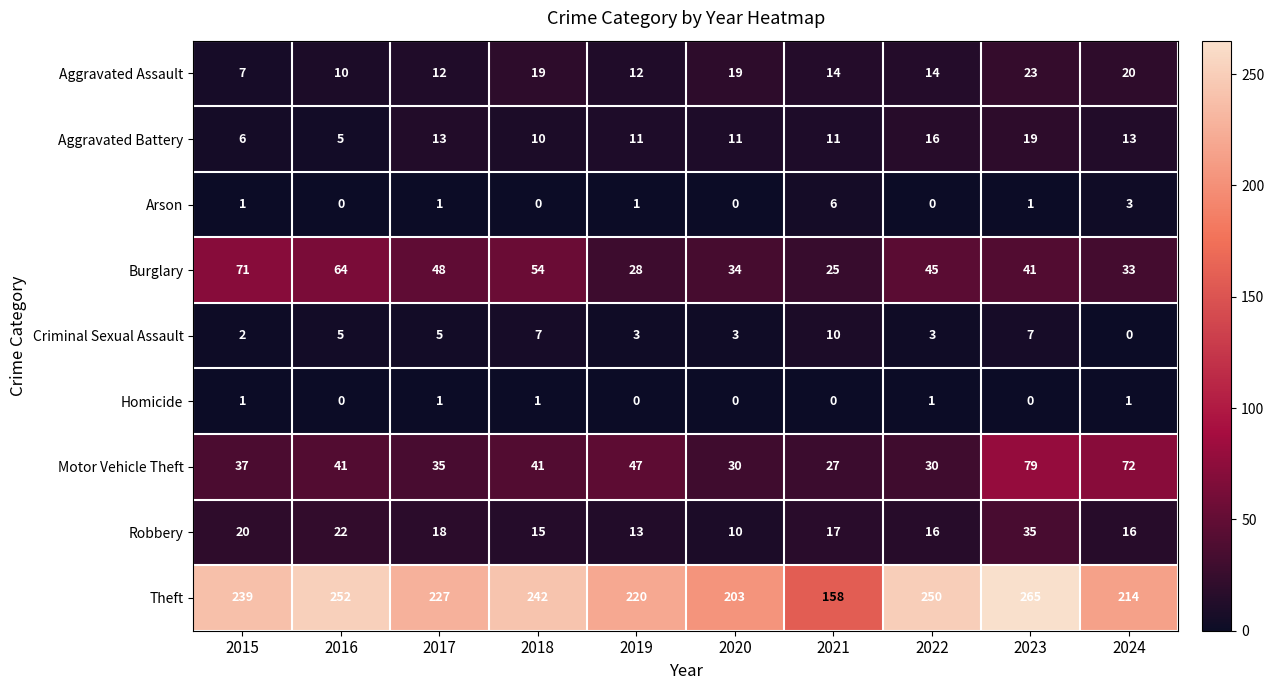

Which series changed the most between 2020 and 2024?

Motor Vehicle Theft